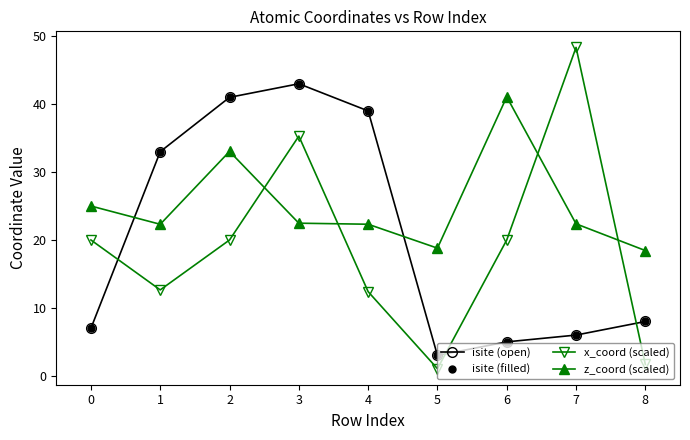

Is this an area chart (filled region under the line)?

No